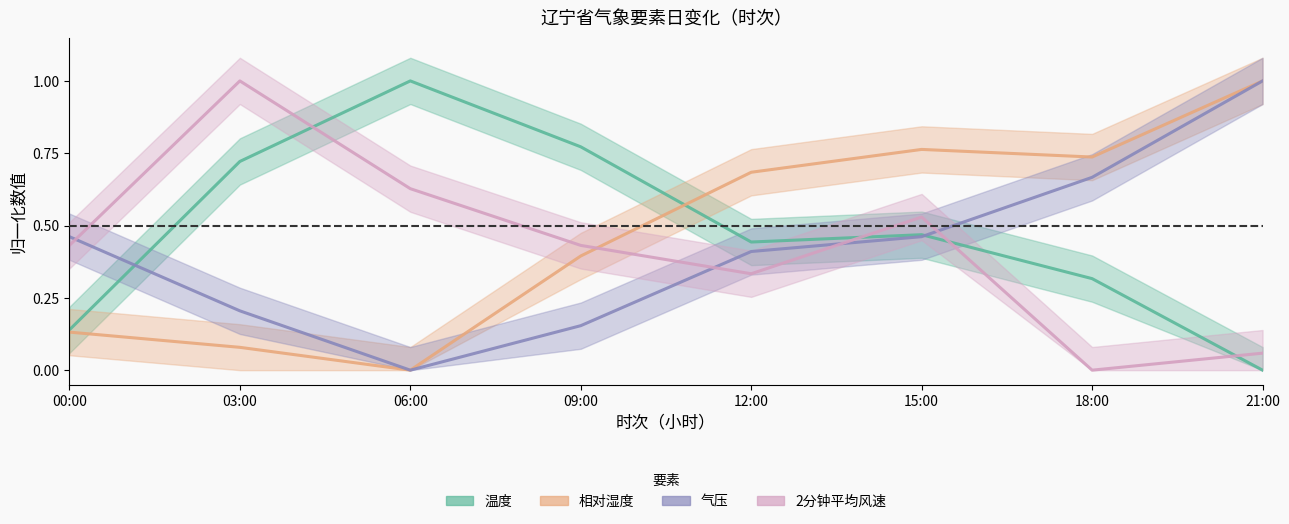

Between 06:00 and 18:00, which is larger?

06:00